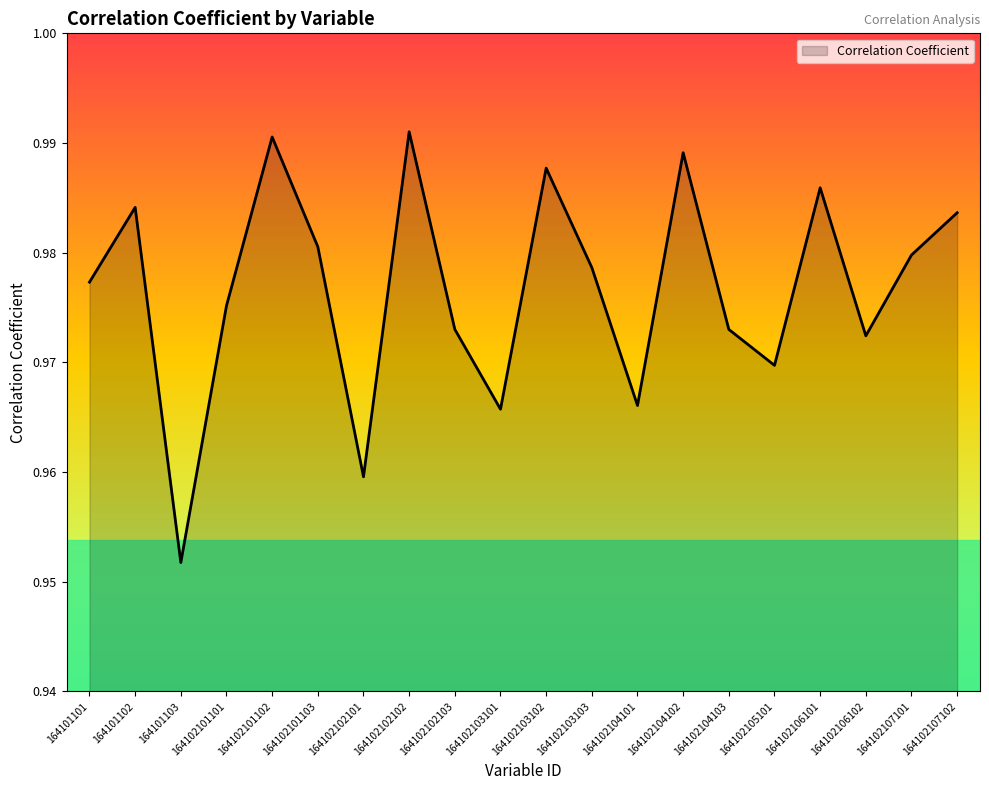

Does the chart display data point markers on the line(s)?

No